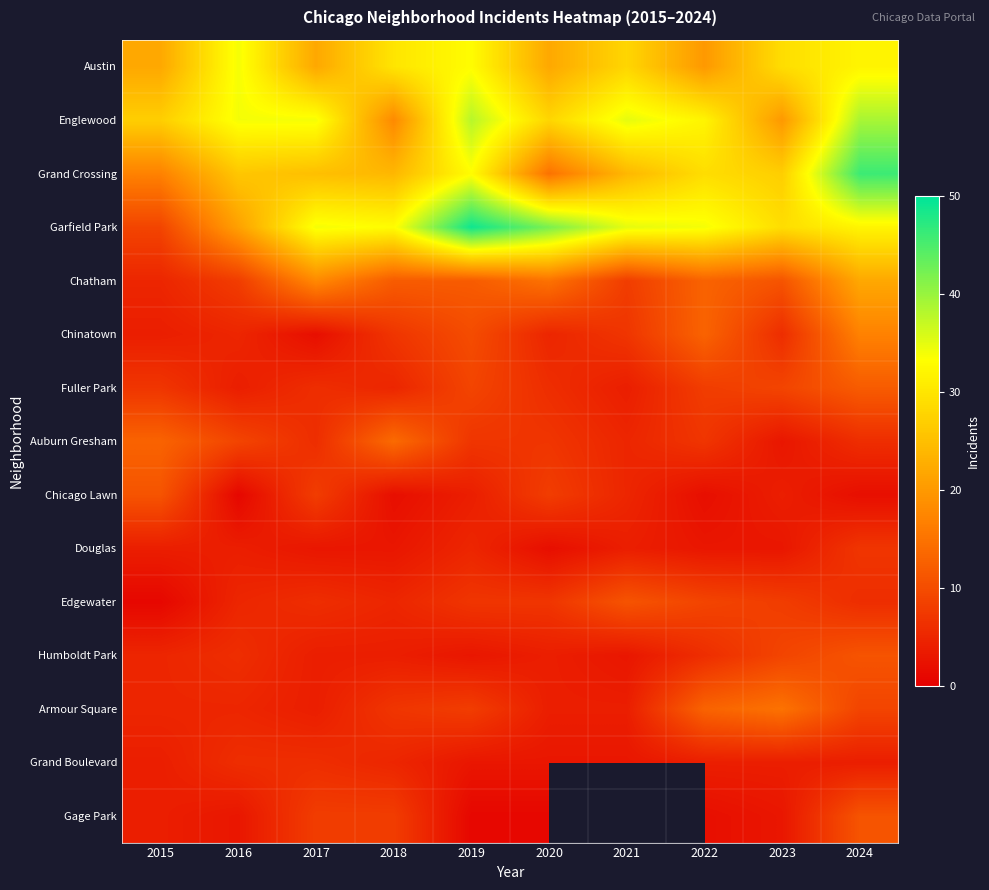

The Edgewater series shows 3.1 at 2022. True or false?

False